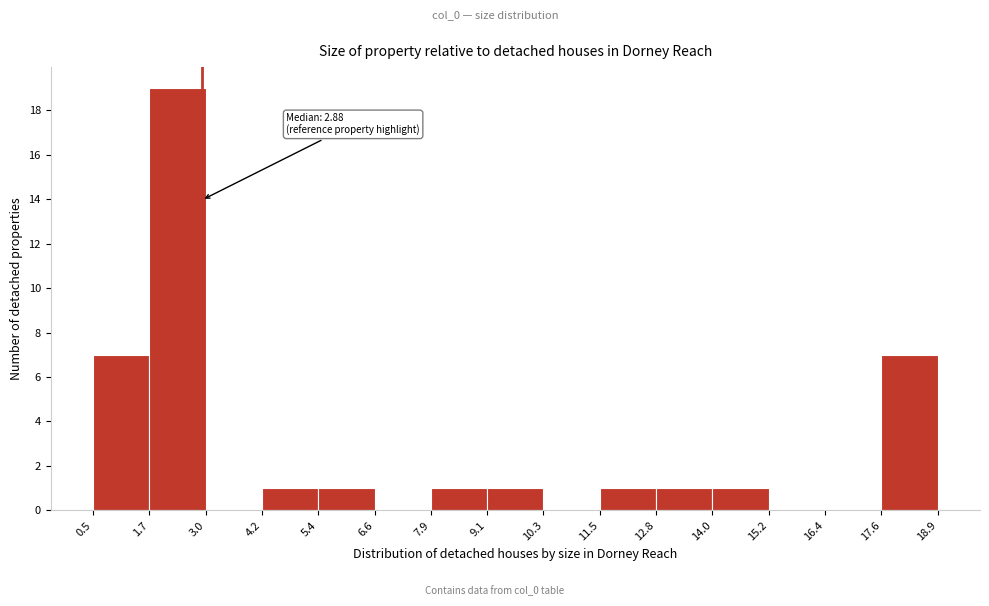

Which range on the x-axis has the tallest bar?

1.7 to 3.0